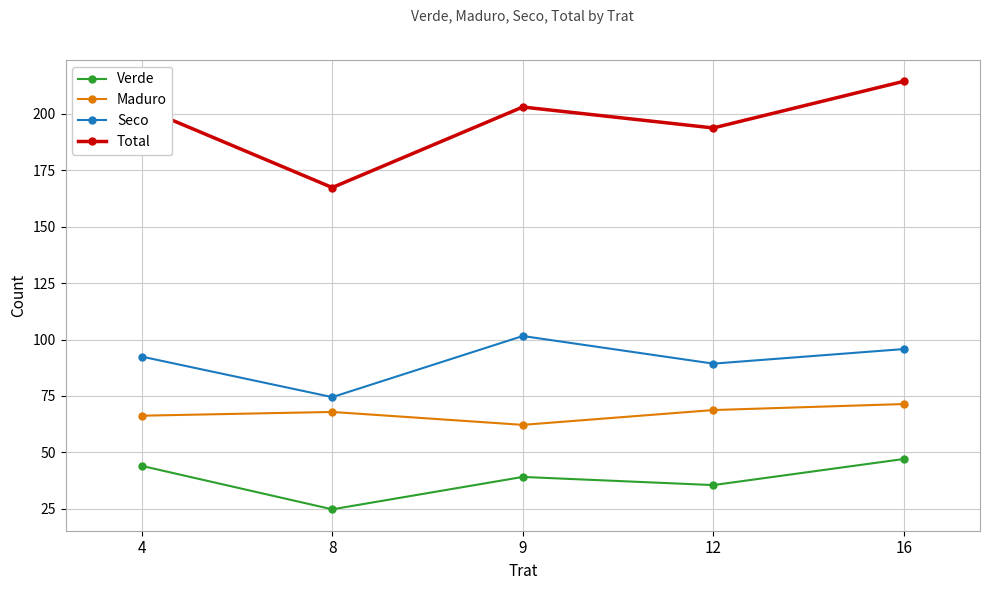

Rank the series at 12 from lowest to highest value.

Verde, Maduro, Seco, Total